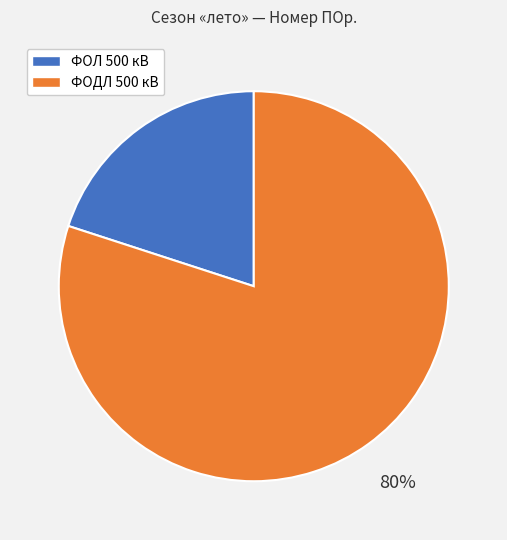

Do ФОДЛ 500 кВ and ФОЛ 500 кВ together represent more than half of the pie?

Yes